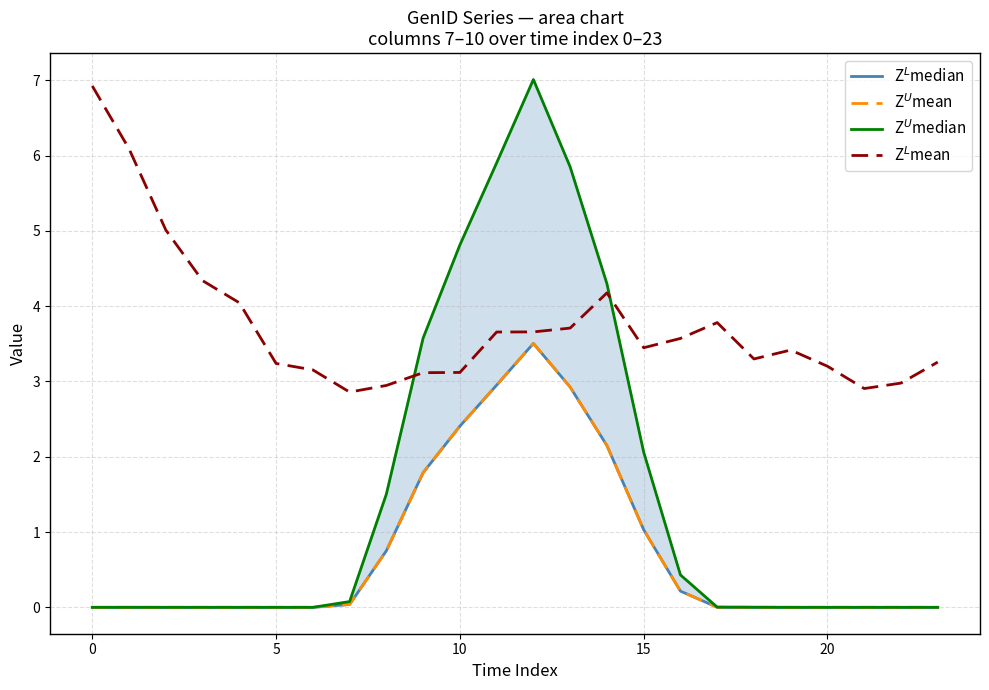

The value of Z$^U$mean at 10 is 0.6. True or false?

False